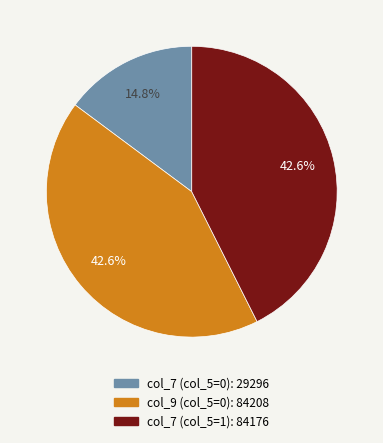

Which category has the smallest portion of the pie?

col_7 (col_5=0): 29296